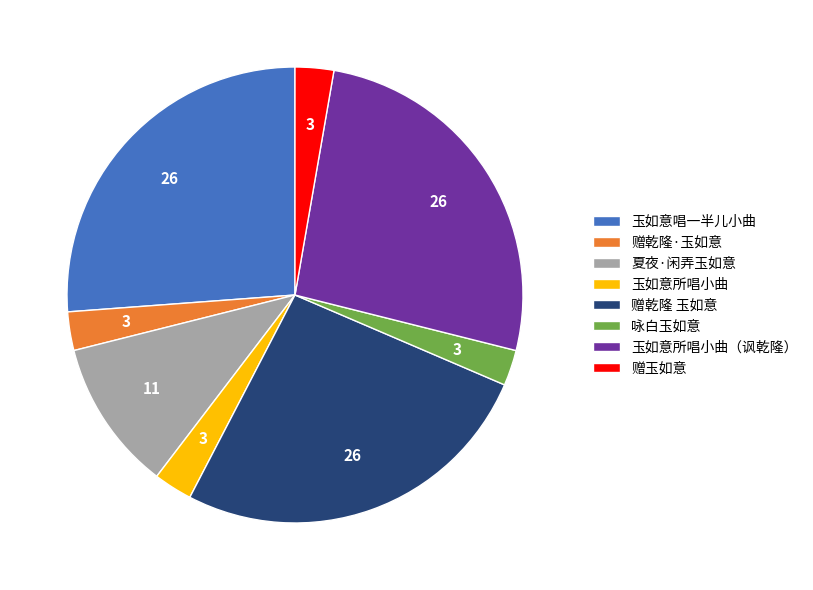

Does 赠乾隆 玉如意 account for over 50% of the chart?

No